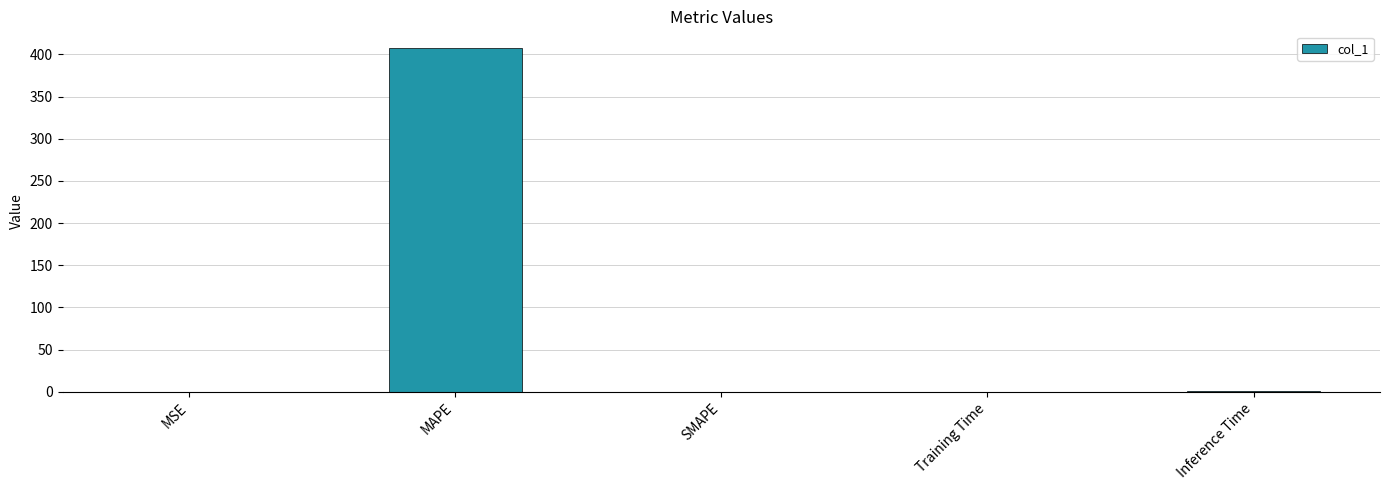

How many data points does each series have?

5